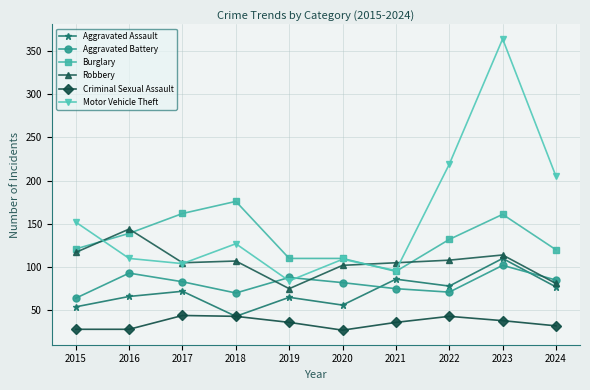

Which series has the widest spread of values?

Motor Vehicle Theft